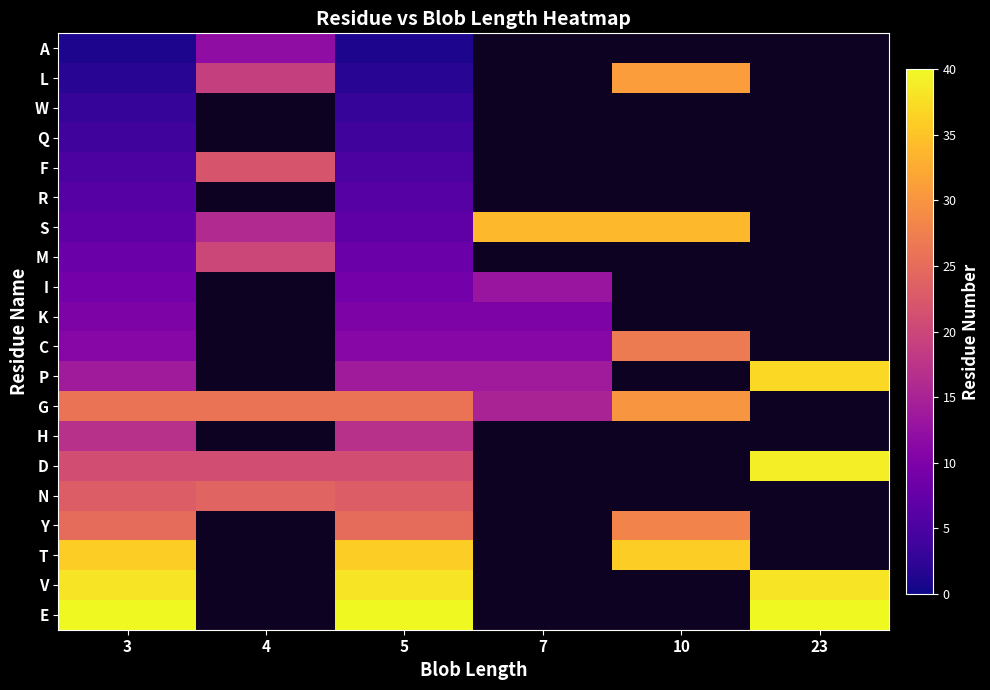

Is it true that I equals 13.0 at 7?

True